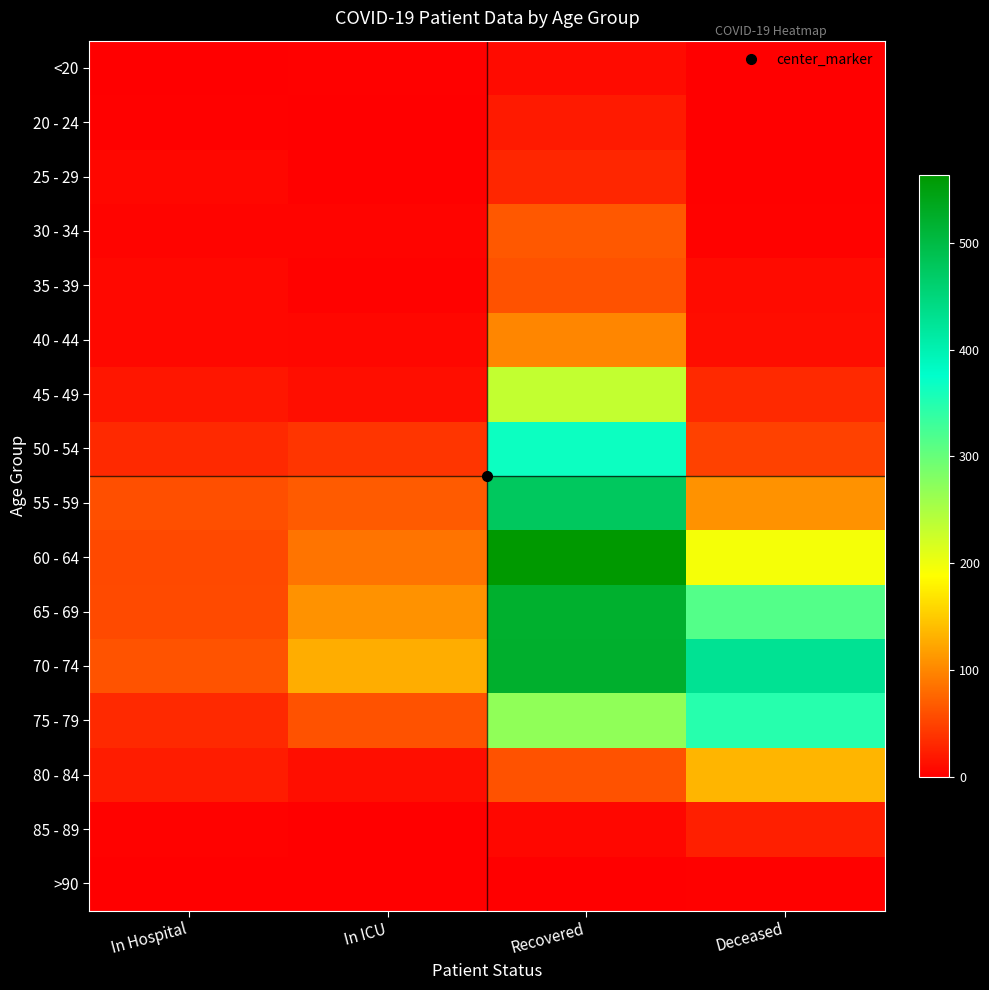

Between In ICU and Recovered, which is larger?

Recovered